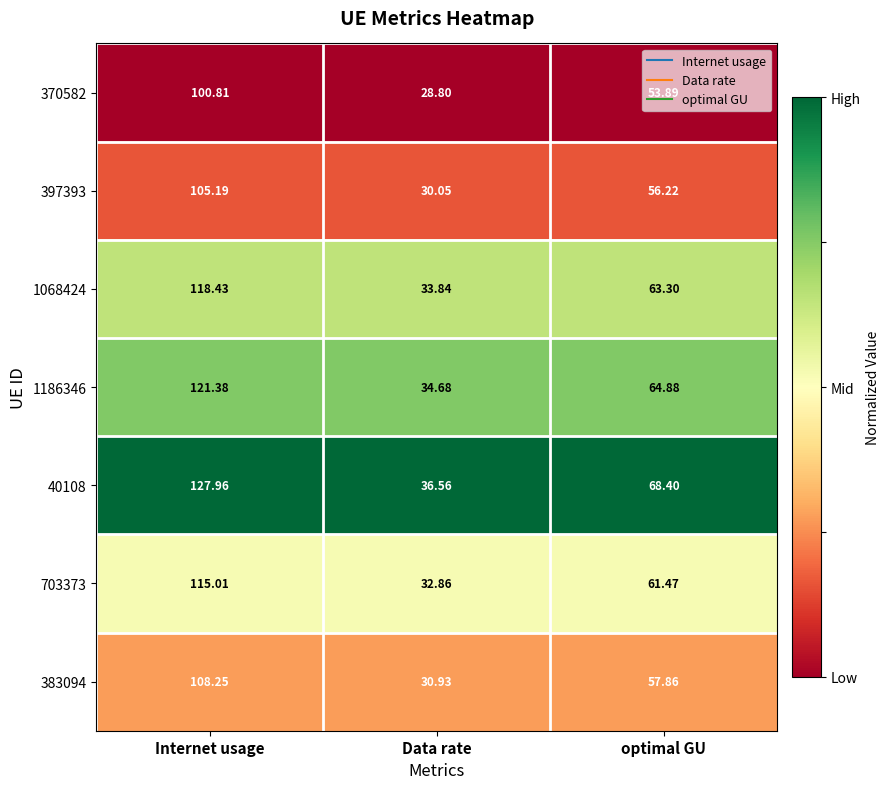

Which category has the lowest value across all series?

Data rate